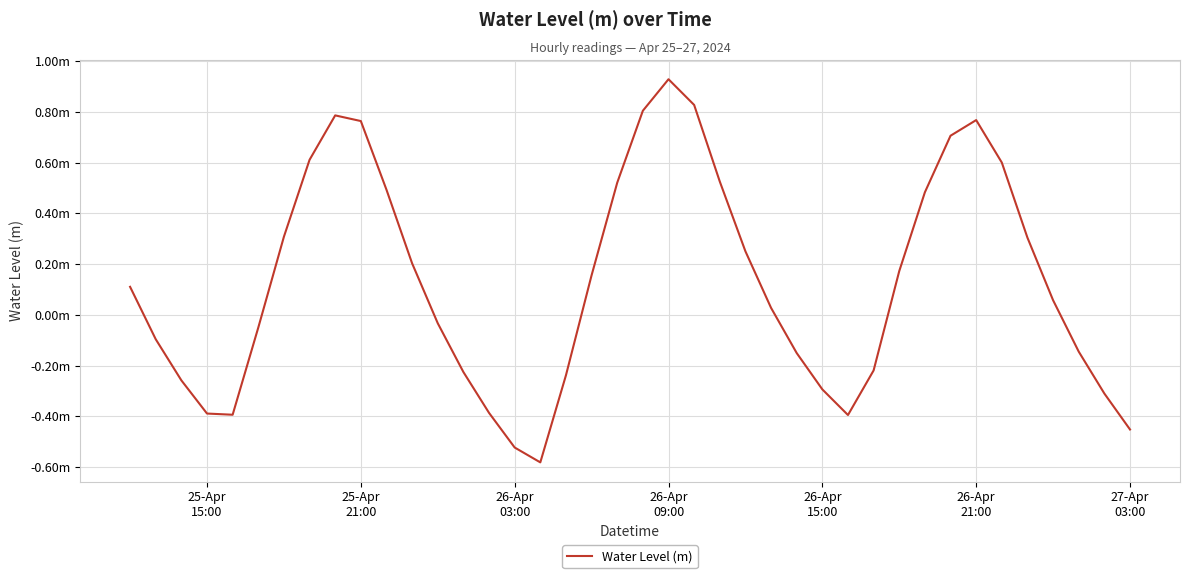

What is the greatest value displayed?

0.9